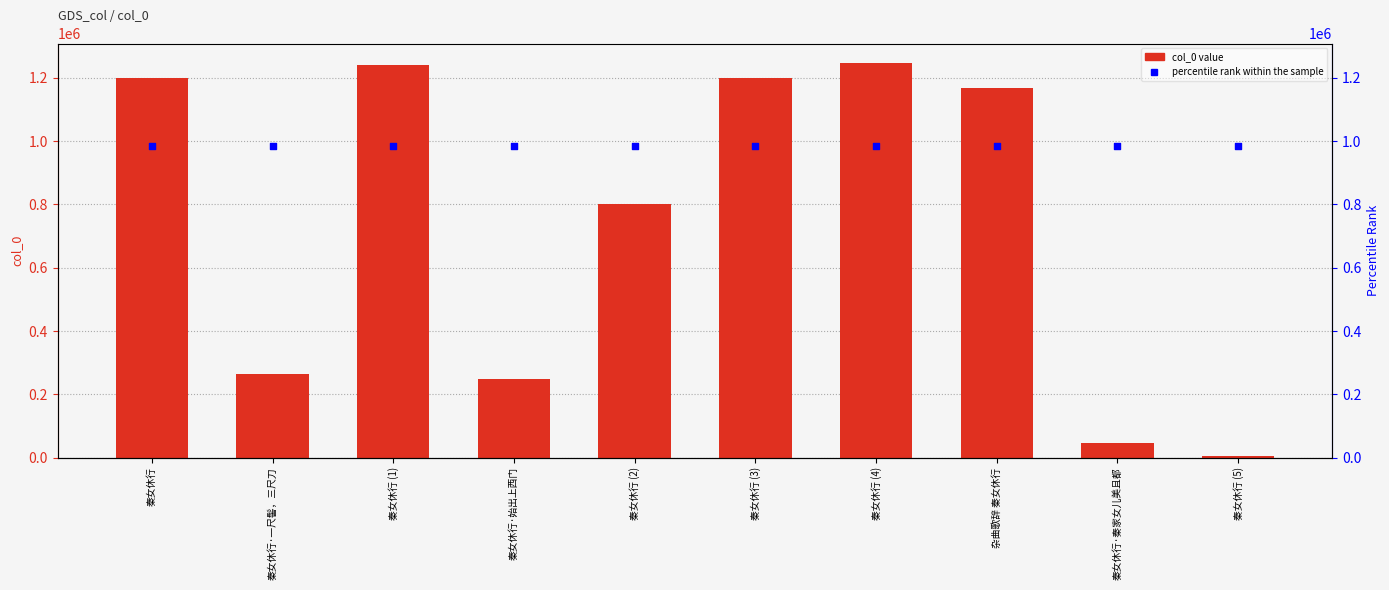

What are all the series names shown in the legend?

col_0, percentile rank within the sample